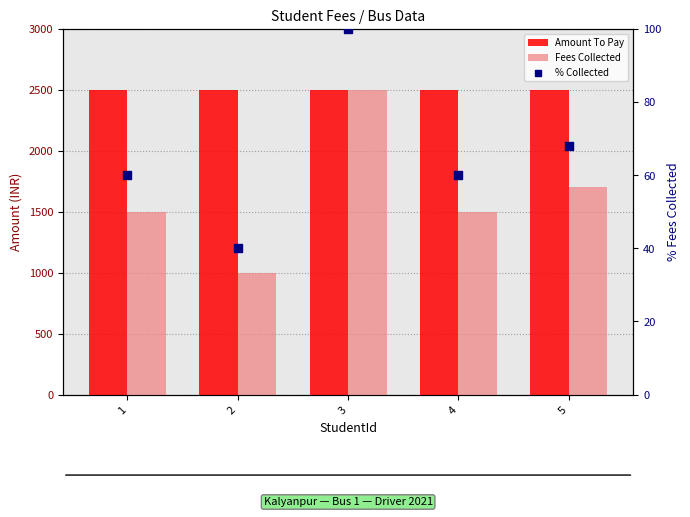

Is the value of Amount To Pay at 2 greater than the value of % Collected at 1?

Yes